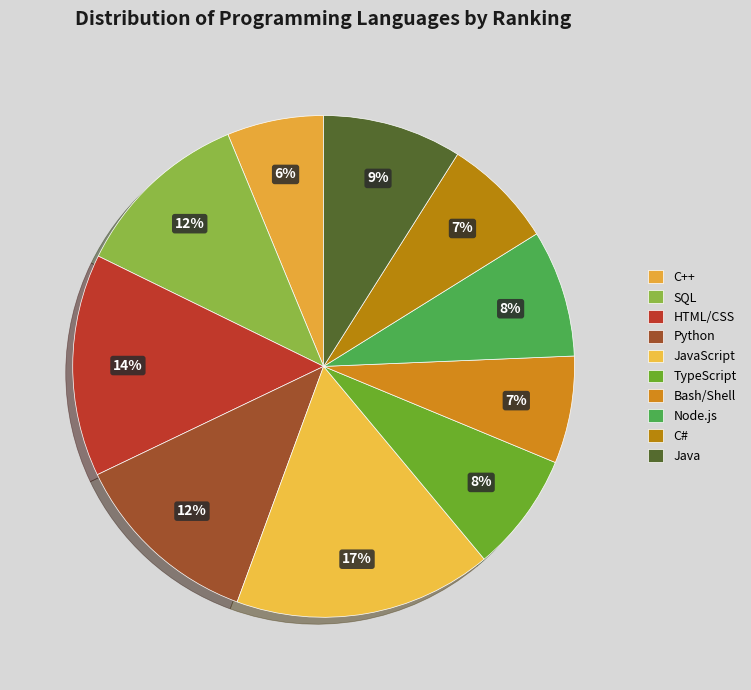

How many segments does this pie chart have?

10